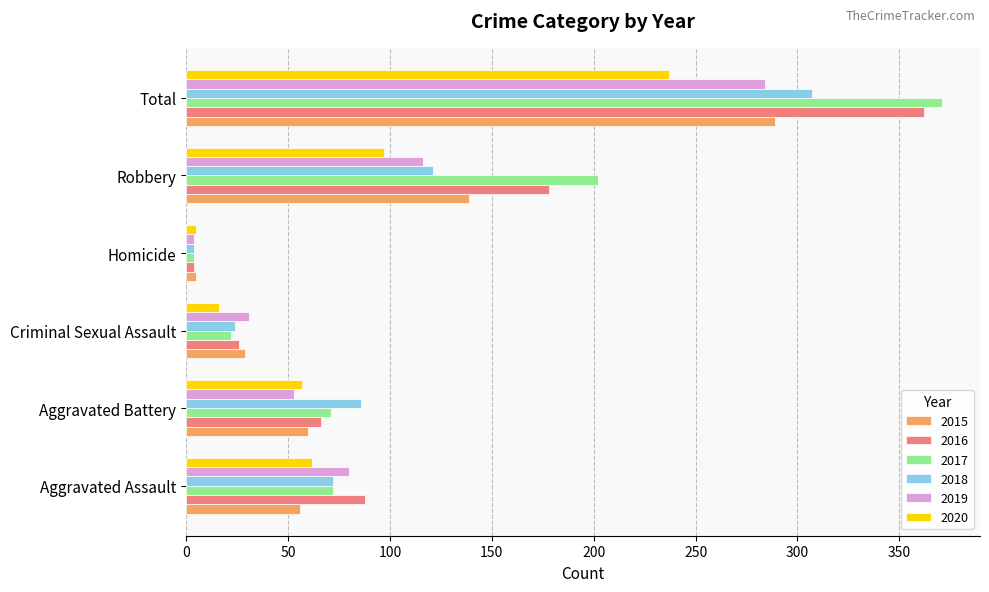

How many data points in 2019 are less than 80?

3